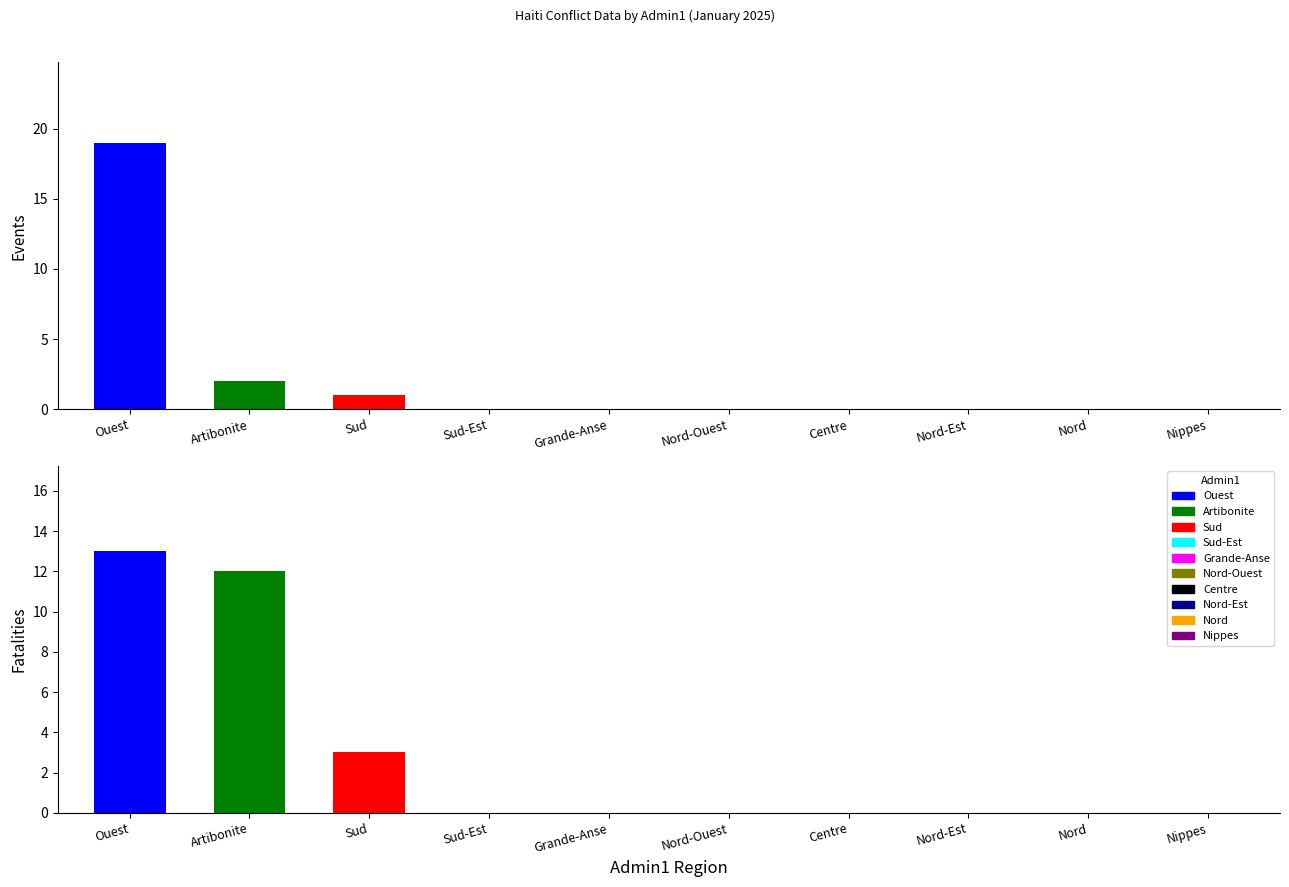

How many bars are there in each group?

2